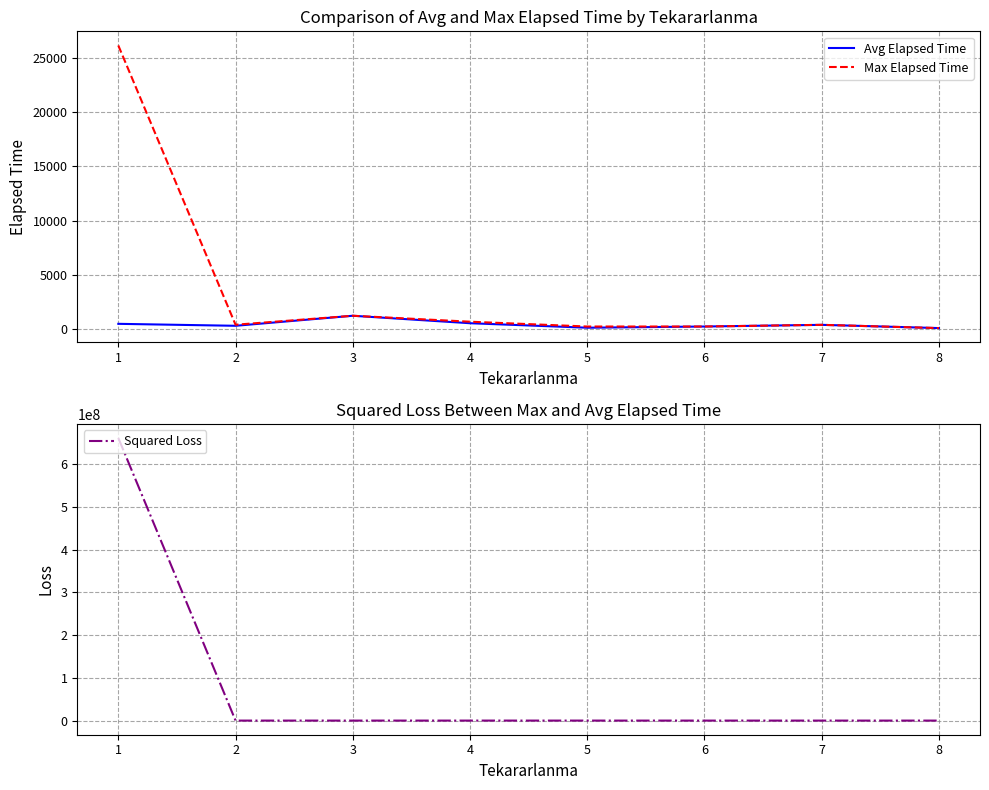

True or false: Max Elapsed Time and Avg Elapsed Time intersect in this chart.

False